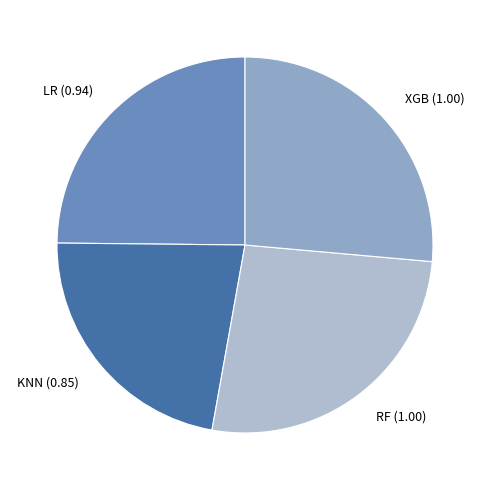

Which has a higher value, LR or RF?

RF